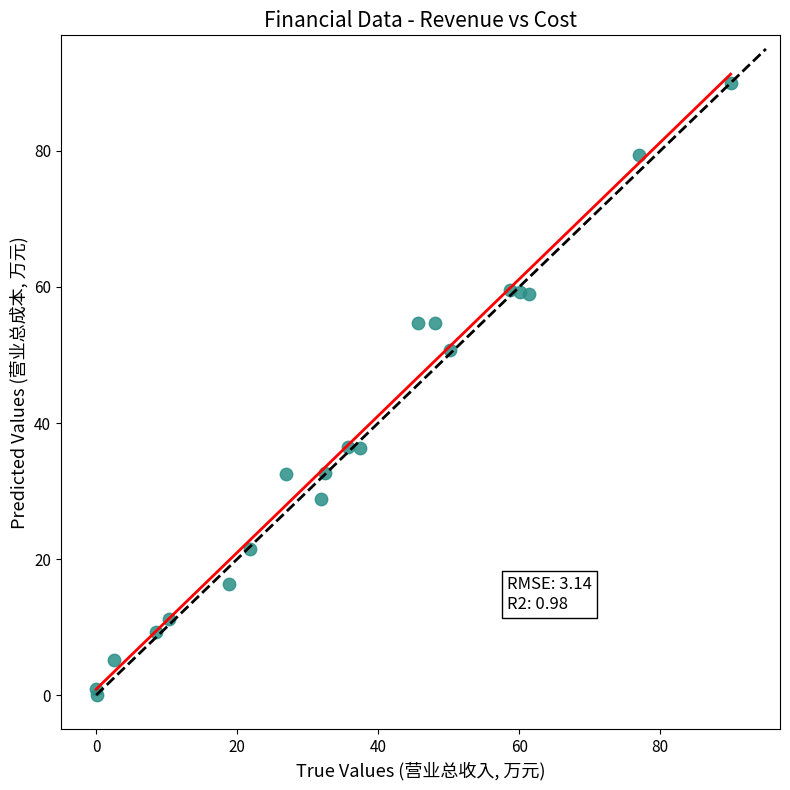

What Y value in the scatter plot is closest to 45?

50.7